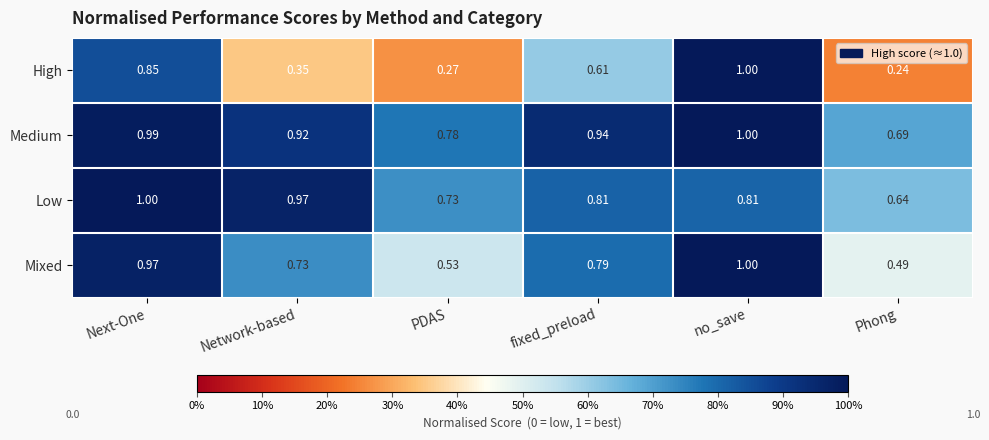

At Phong, list the series in order from largest to smallest.

Medium, Low, Mixed, High